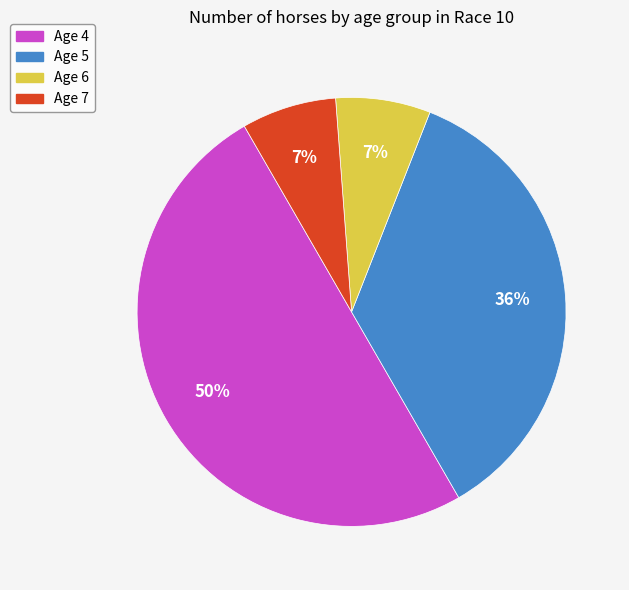

To the nearest percent, what percentage of the pie is Age 7?

7%